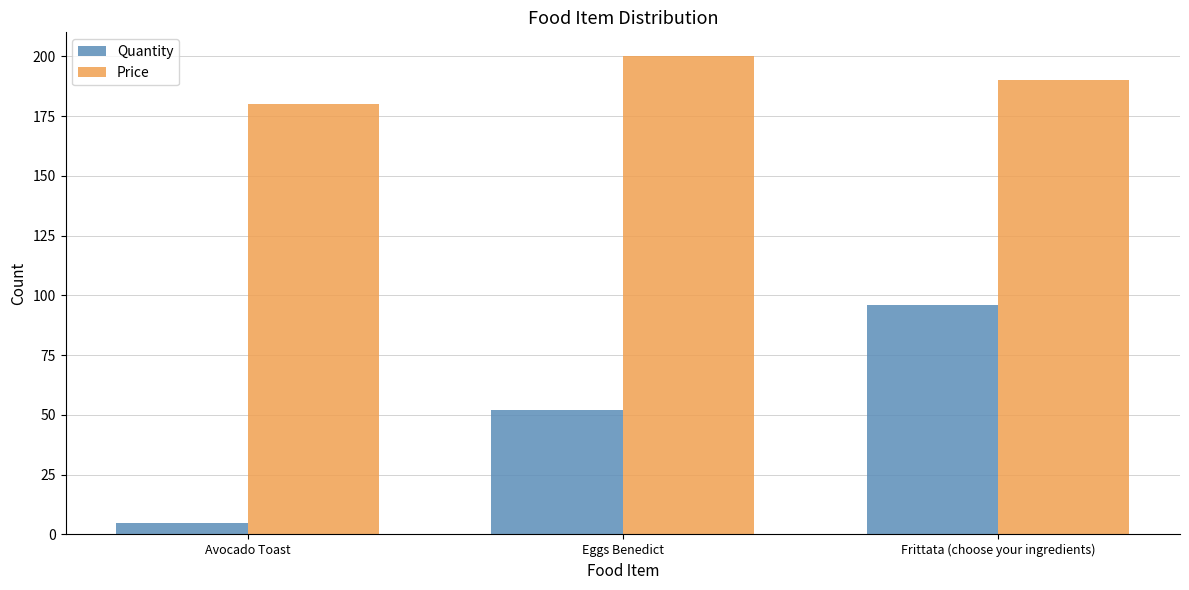

What is the difference between the highest and lowest values at Eggs Benedict?

148